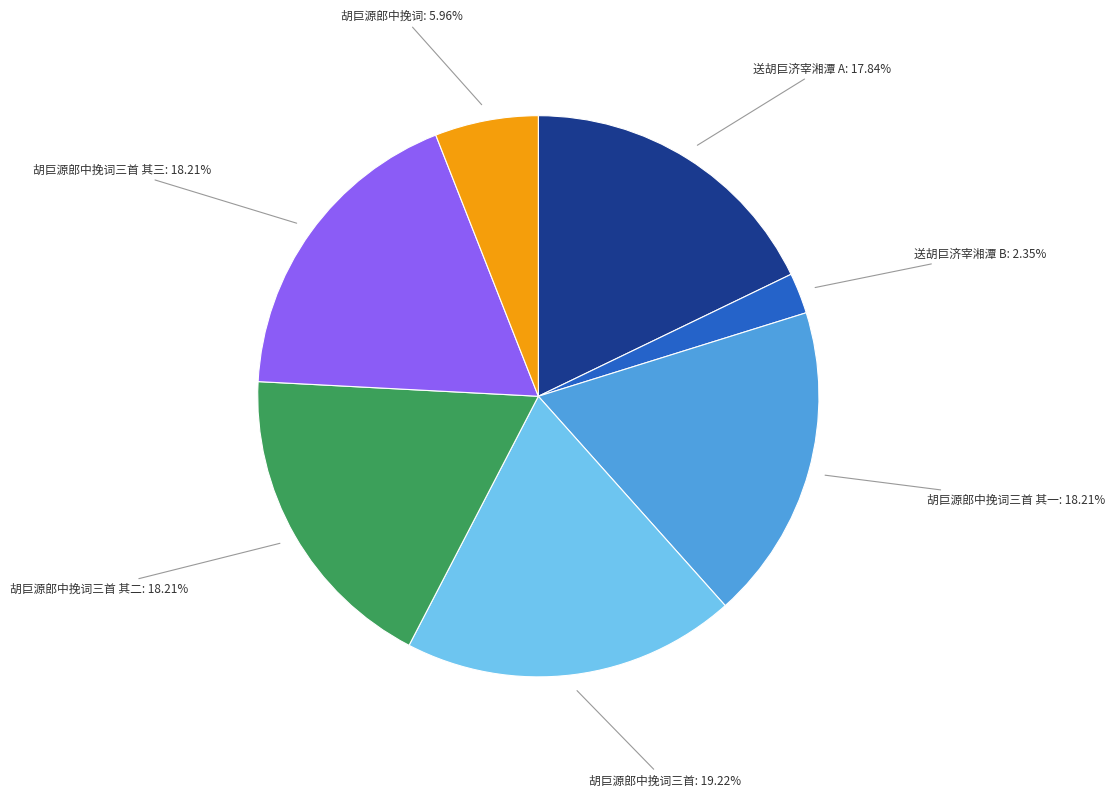

Is there any slice that represents more than half of the pie?

No